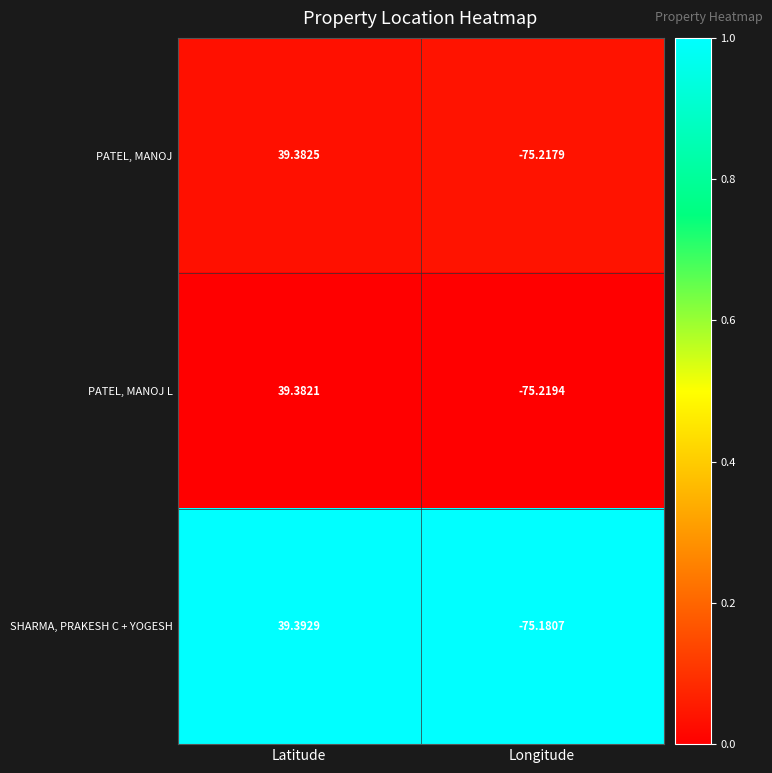

Which series has the largest total across all categories?

SHARMA, PRAKESH C + YOGESH